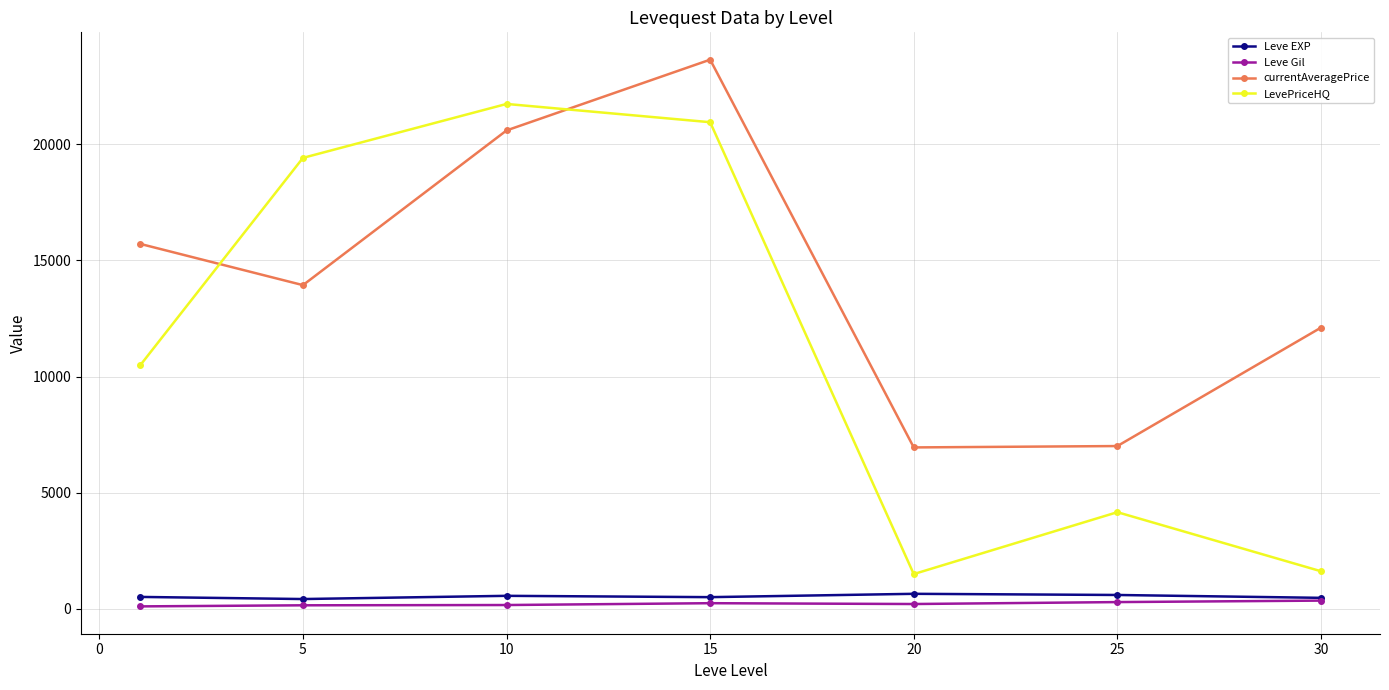

What is the value of the Leve EXP point at the 1st from the left?

520.0